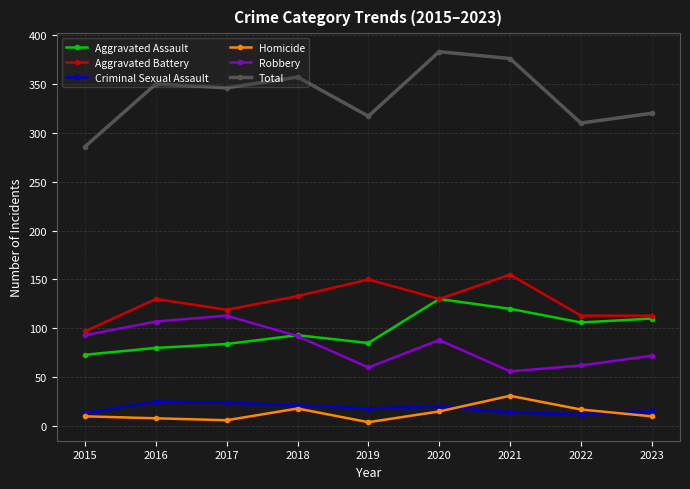

What is the minimum value for Total?

286